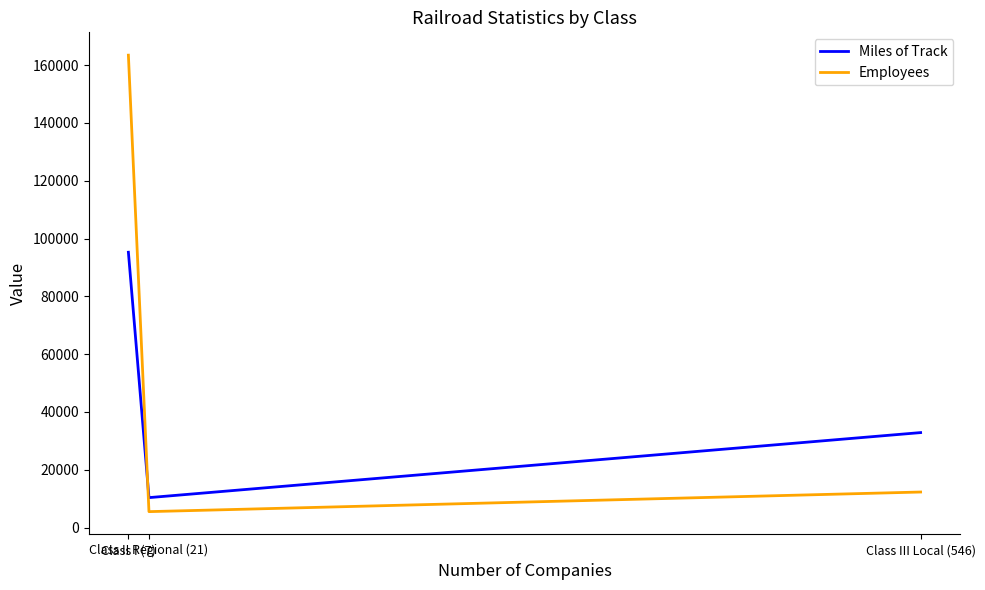

At which label is Employees closest to 84485?

Class III Local (546)